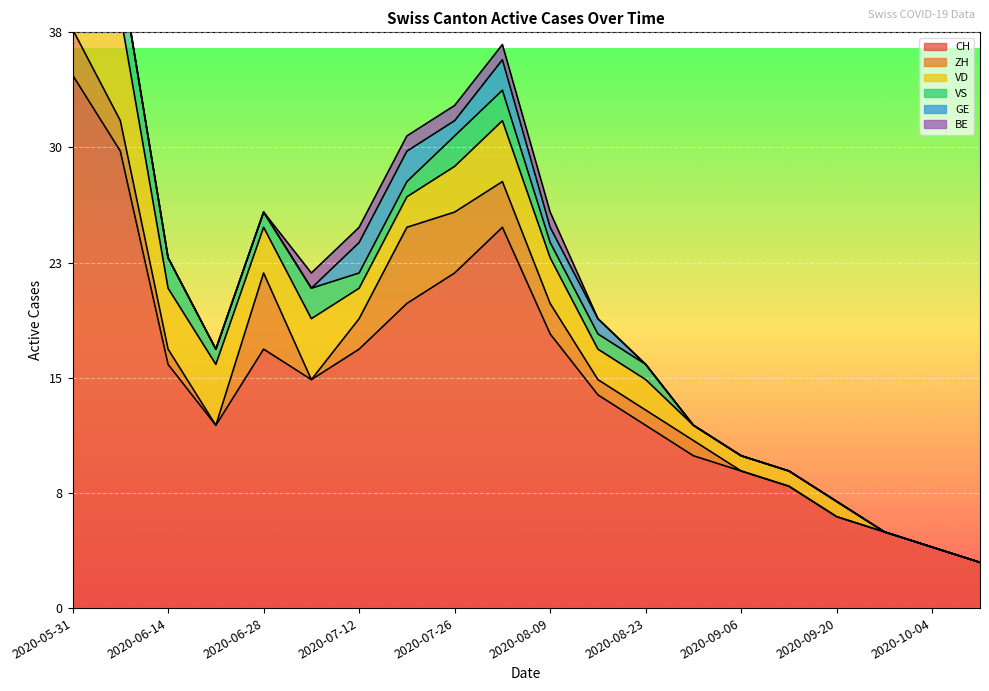

At 2020-06-21, list the series in order from smallest to largest.

ZH, GE, BE, VS, VD, CH